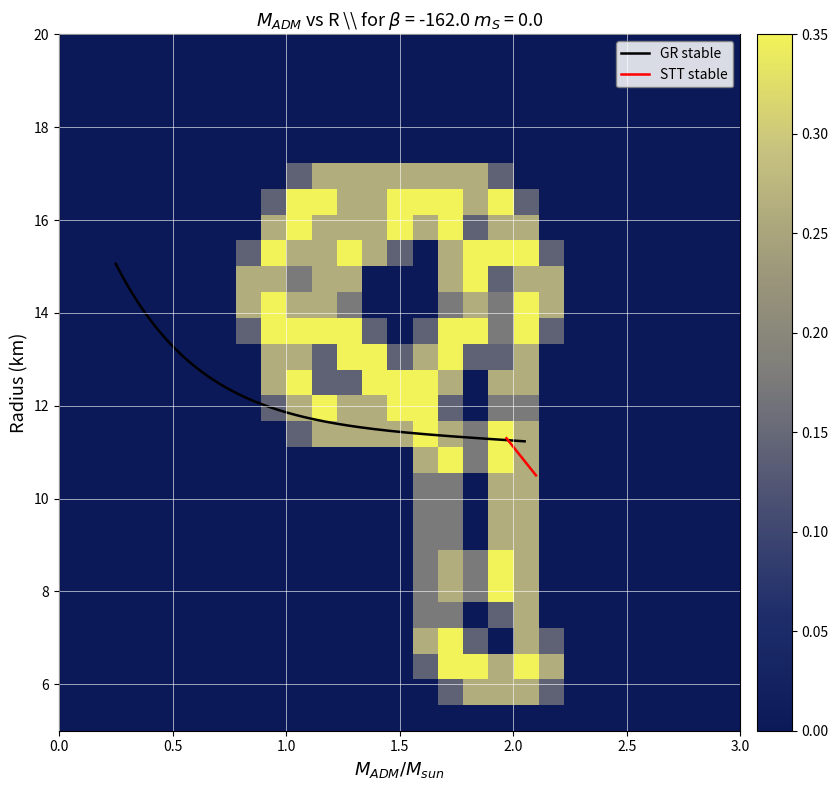

What is the minimum value for GR stable?

11.2